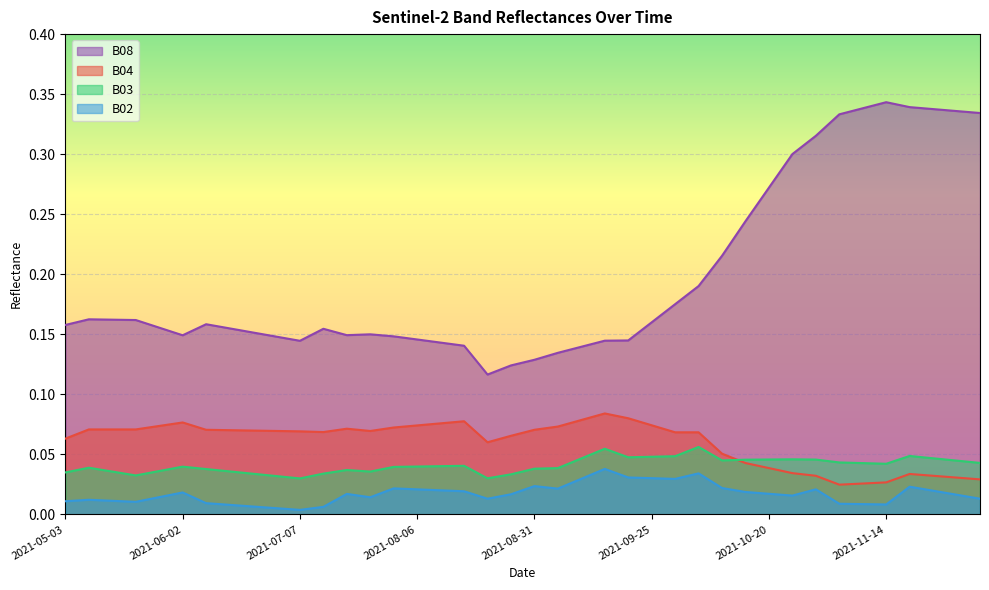

Where is the first local minimum for B03?

2021-05-23